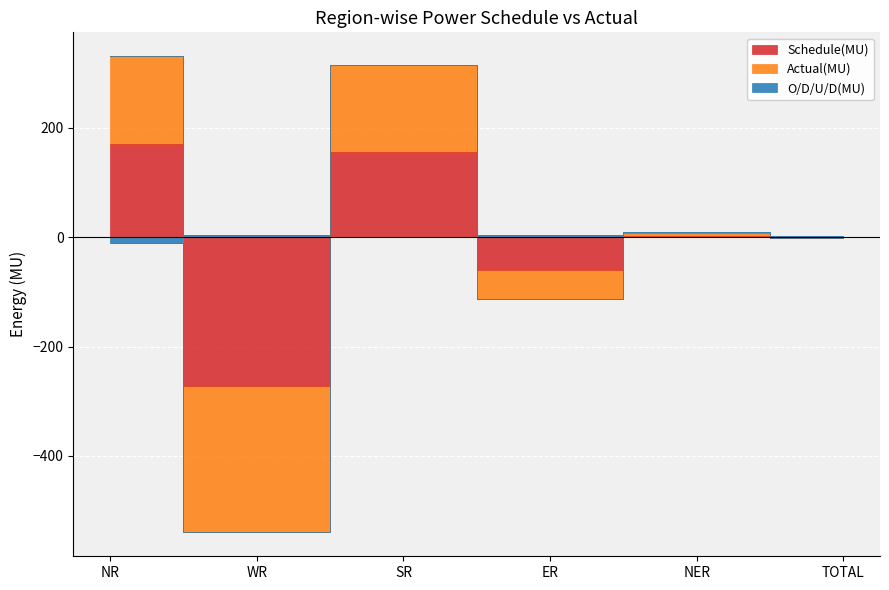

How many distinct data groups are displayed?

3